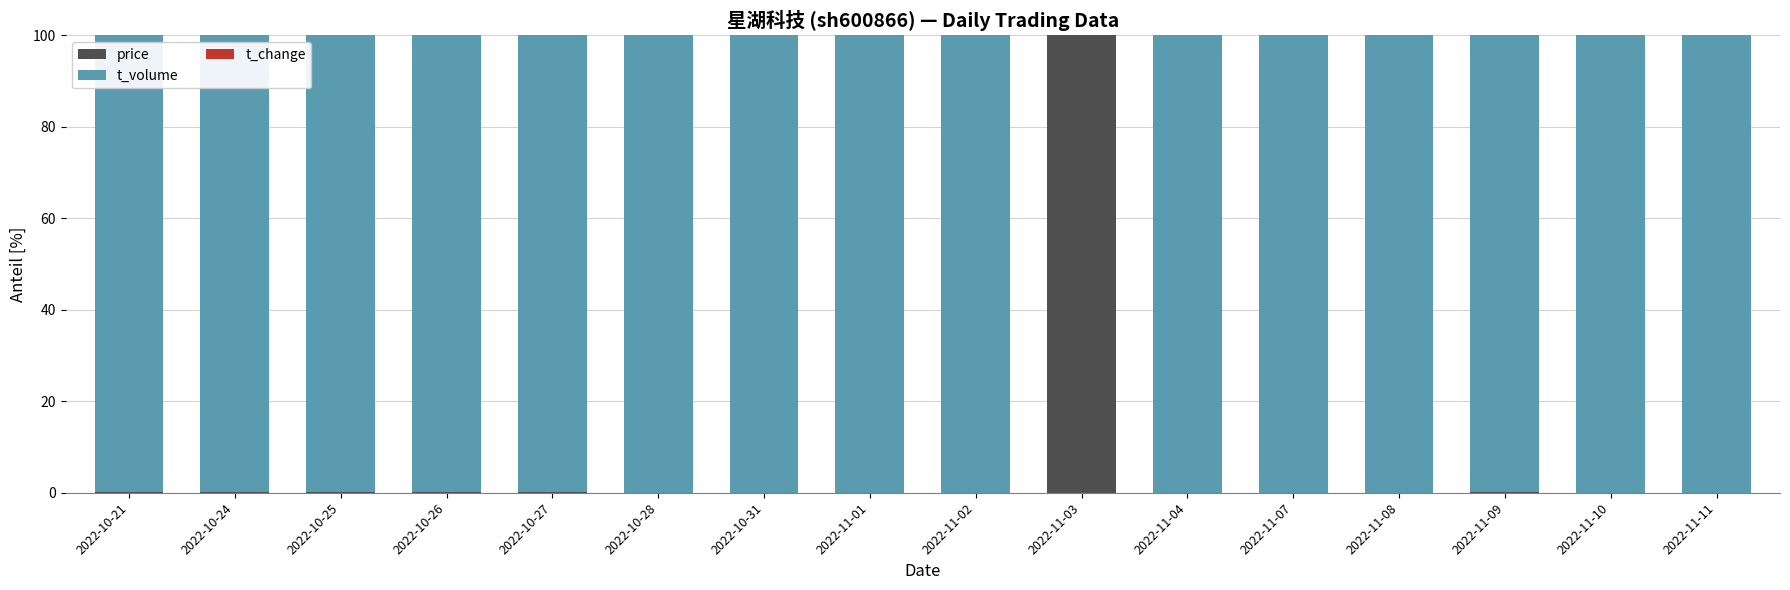

What is the highest value of the price series?

100.0